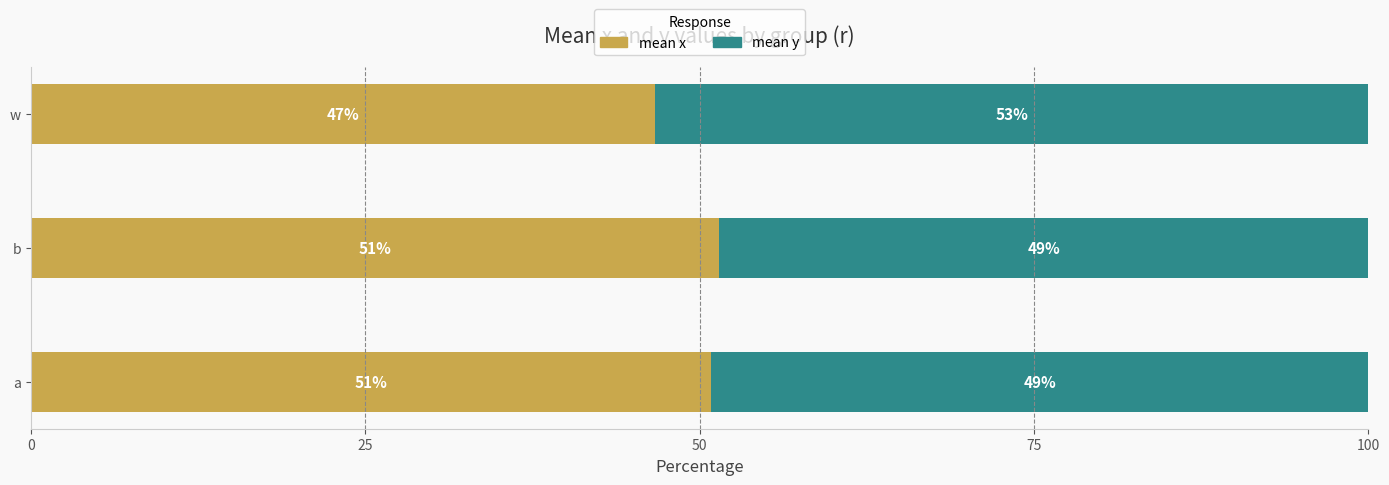

How many data points does each series have?

3